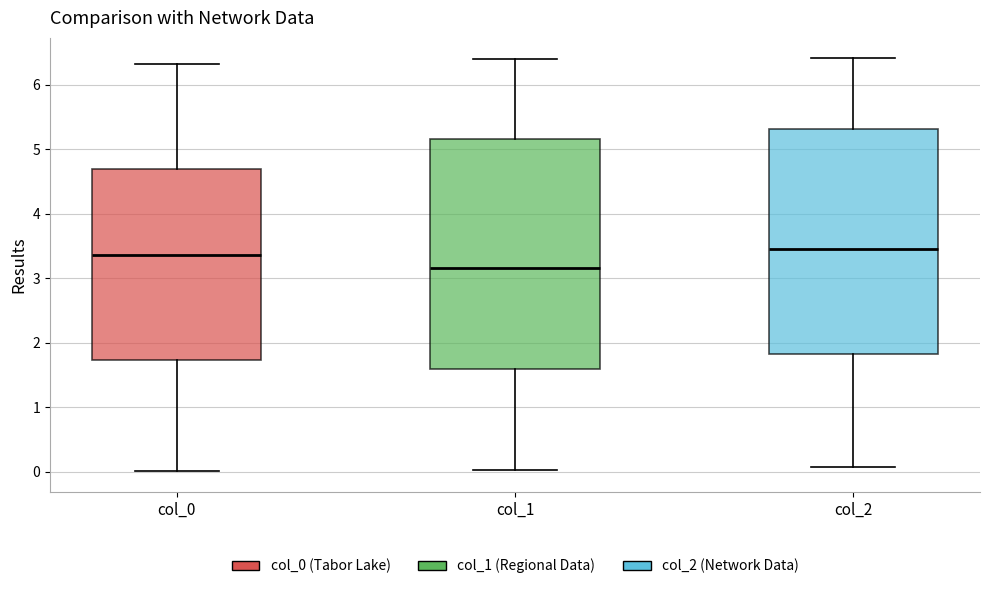

Reading left to right, read every box against the y-axis: the position of its median line, the range the box covers, and the ends of its whiskers. The values are not printed on the chart, so give them approximately, as read against the axis.

col_0: median 3.4, box 1.7 to 4.7, whiskers 0.0 to 6.3
col_1: median 3.2, box 1.6 to 5.2, whiskers 0.0 to 6.4
col_2: median 3.5, box 1.8 to 5.3, whiskers 0.1 to 6.4